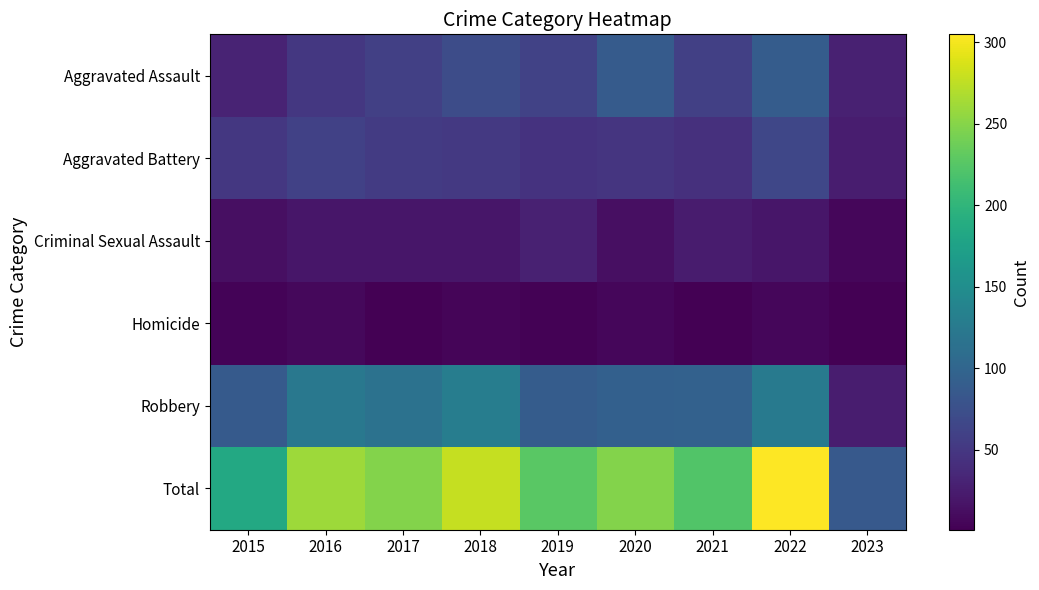

Which series has the largest range (max minus min)?

Total